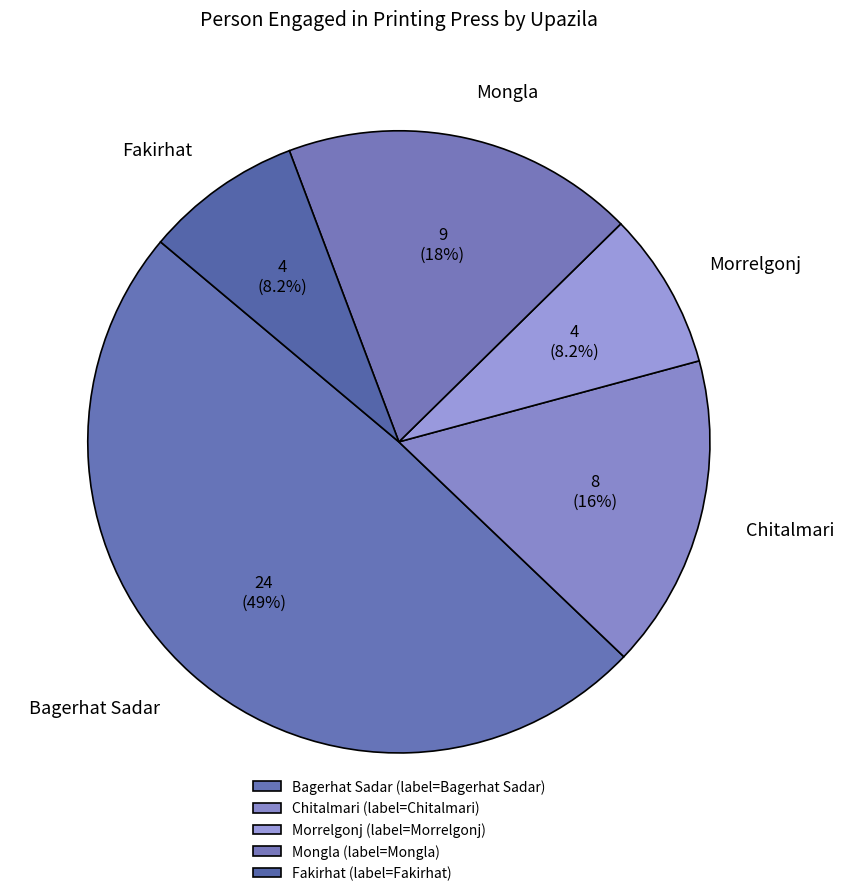

Is it true that Mongla is 10% of the pie?

False